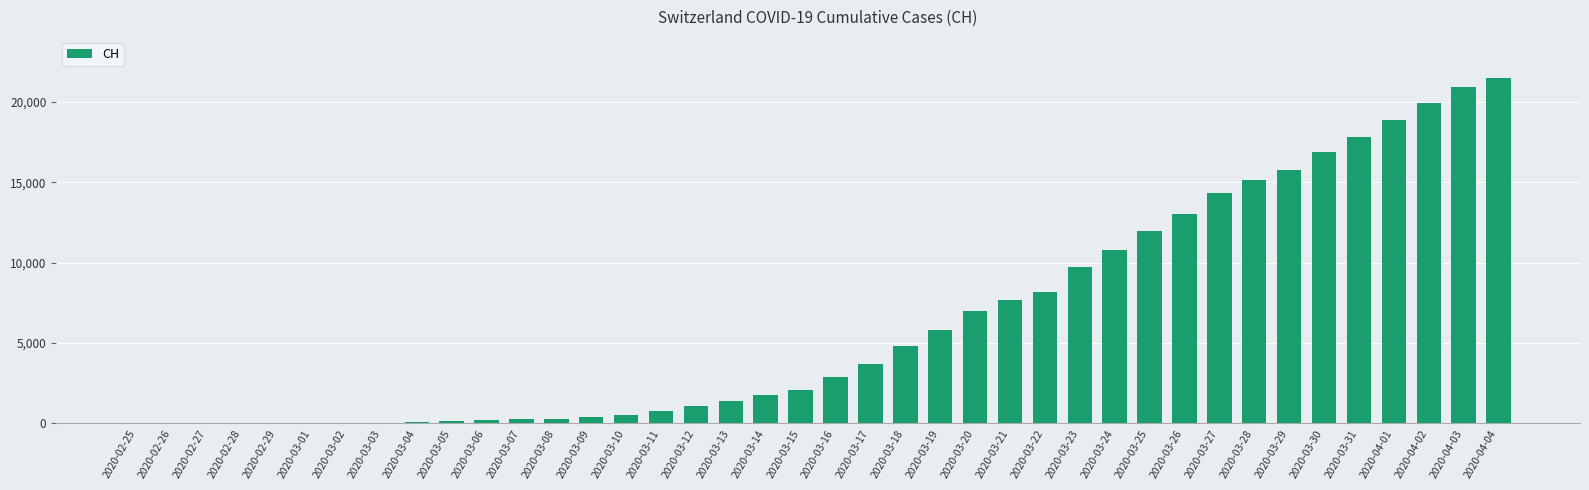

True or false: the data shows 994 at 2020-03-17.

False